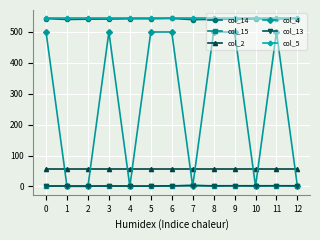

What is the approximate value of col_14 at 10?

542.5